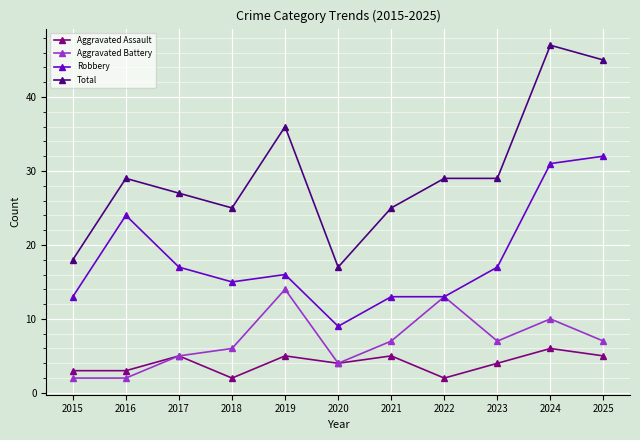

What is the difference between the Aggravated Battery values at 2024 and 2016?

8